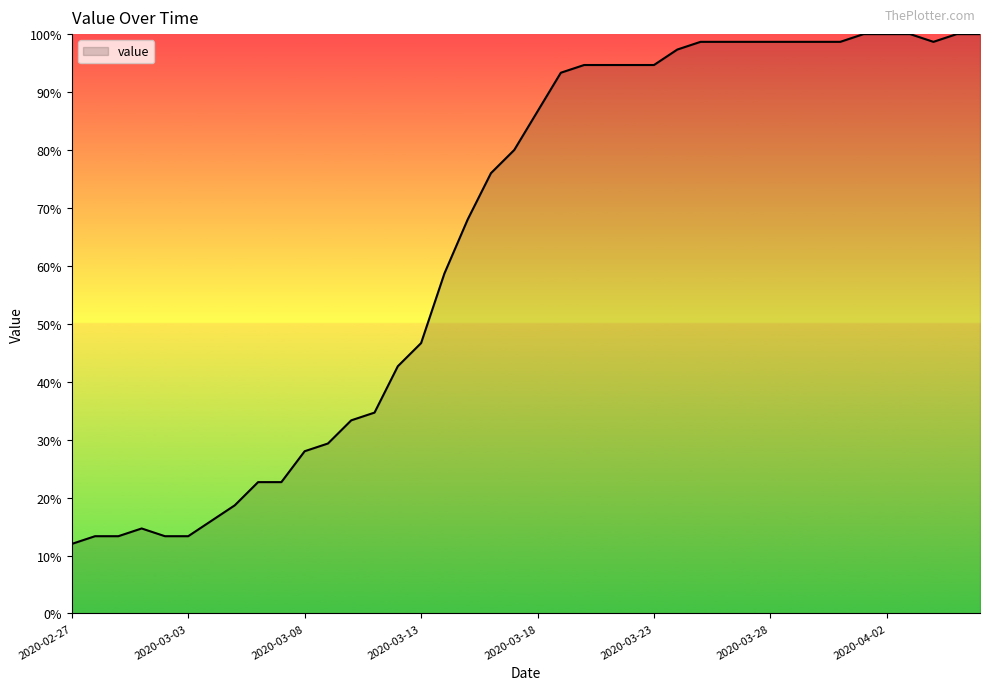

What is the difference between the maximum and minimum values?

88.0